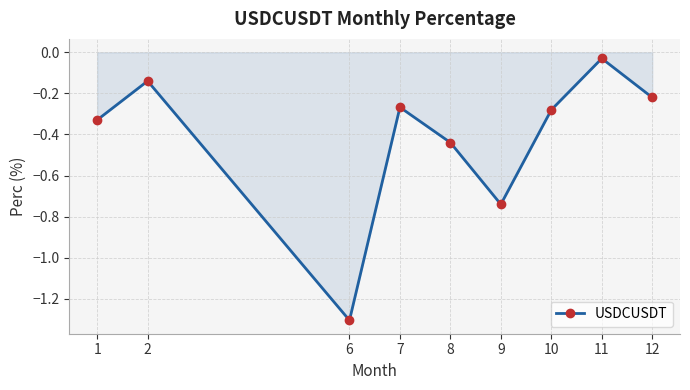

True or false: the data shows -0.1 at 11.

False